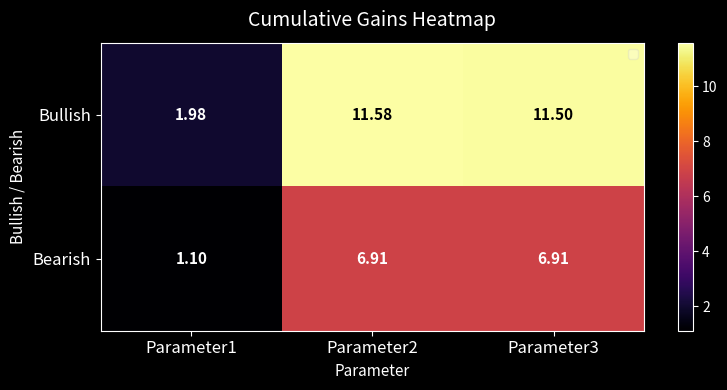

Between Parameter1 and Parameter2, which series saw the biggest shift?

Bullish